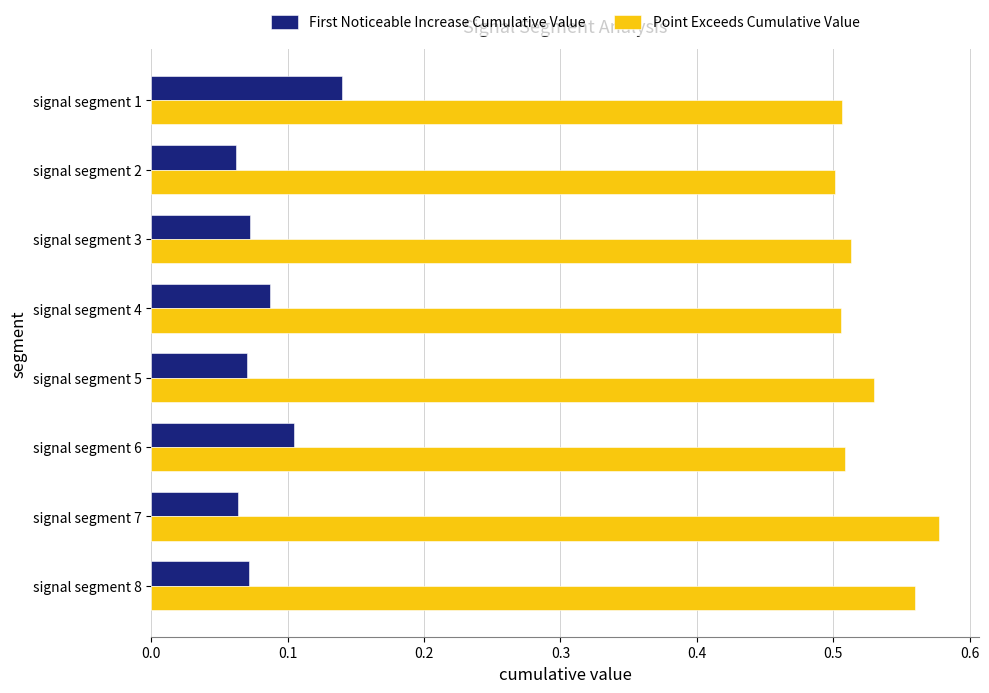

Which category has the highest value in the First Noticeable Increase Cumulative Value series?

signal segment 1